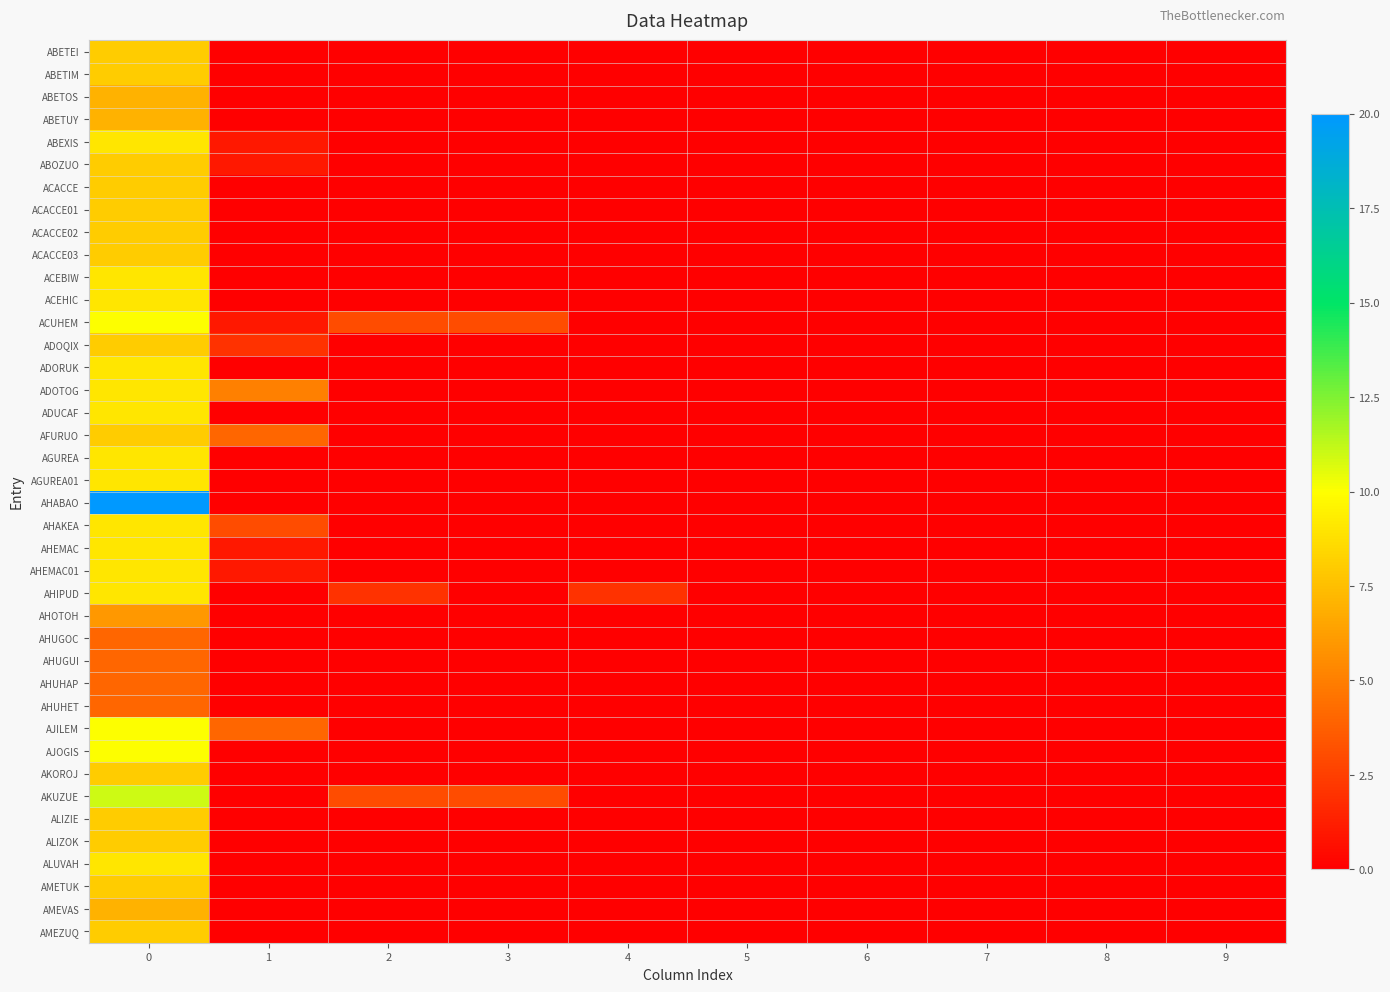

Which series has the widest spread of values?

AHABAO